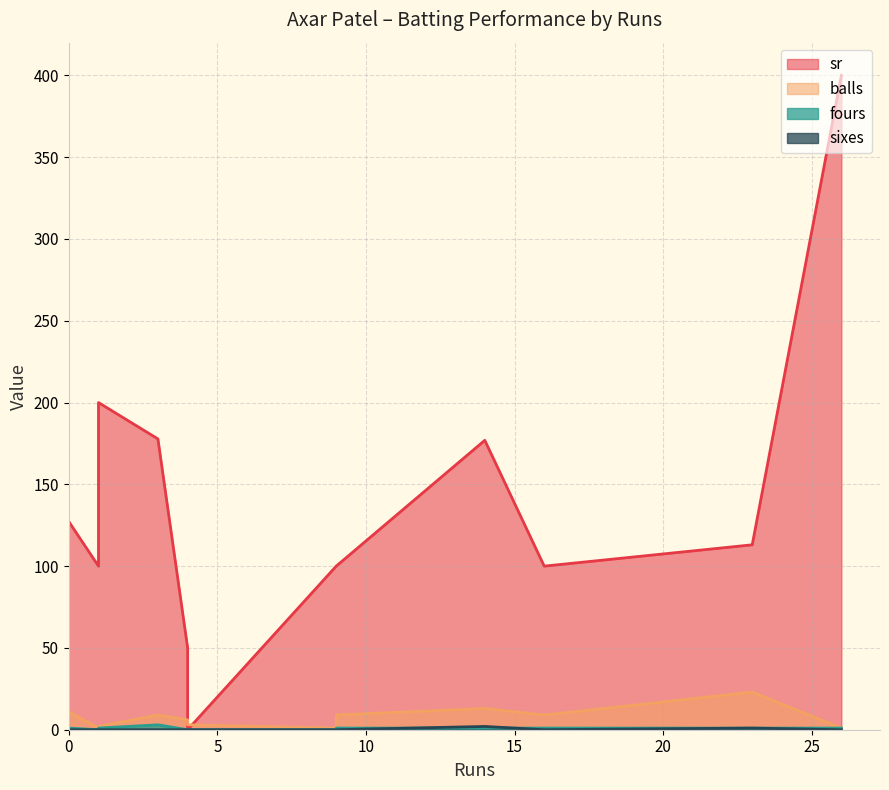

True or false: fours and balls cross at least once.

False